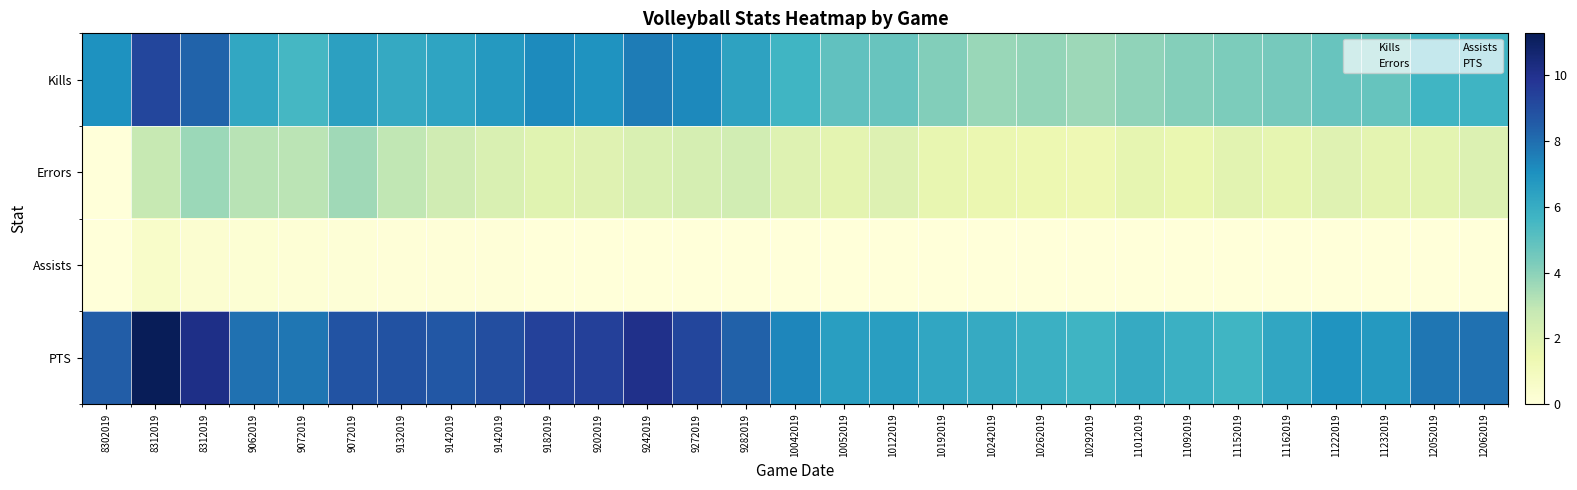

Is it true that Kills equals 6.3 at 9142019?

True